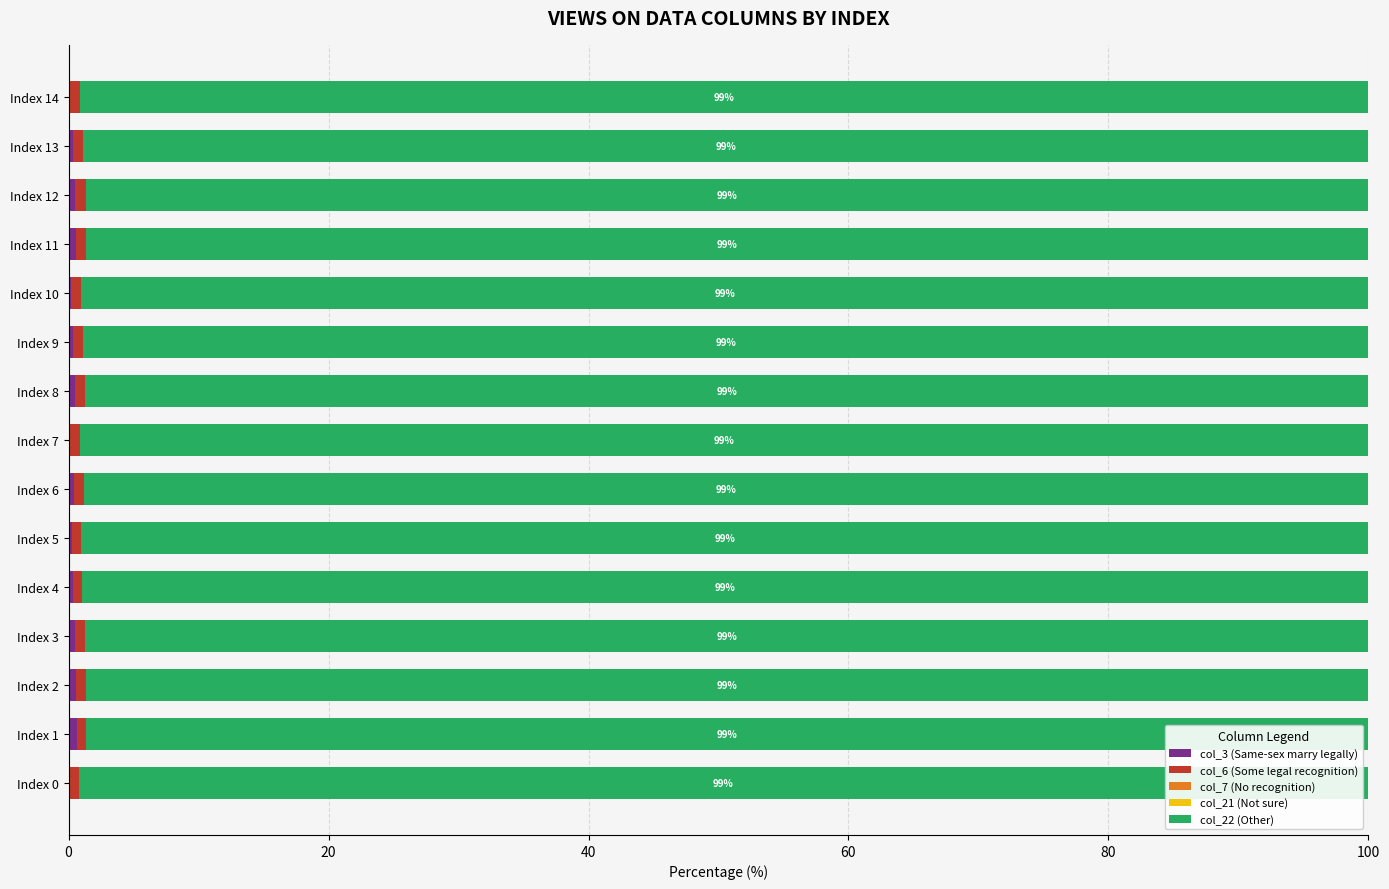

How many data points does each series have?

15